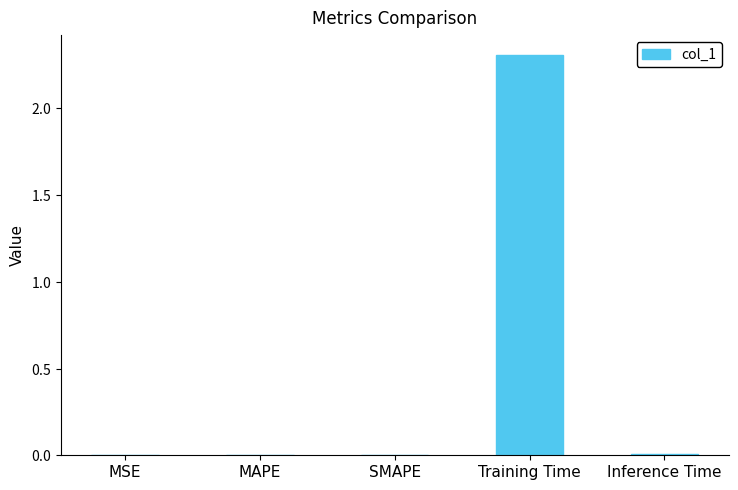

Is it true that the value at MSE is 0.0?

False